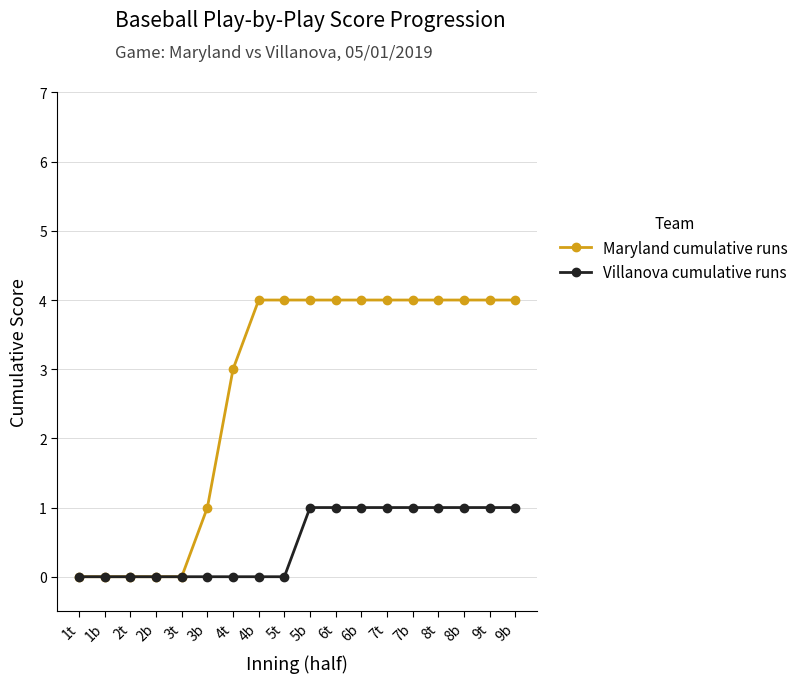

List the series in order of their peak value, lowest first.

Villanova cumulative runs, Maryland cumulative runs